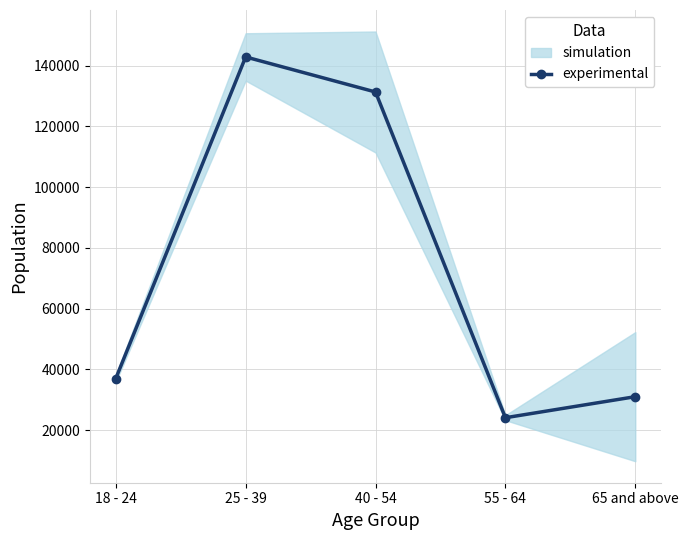

The chart shows a value of 31023.5 at 65 and above. True or false?

True